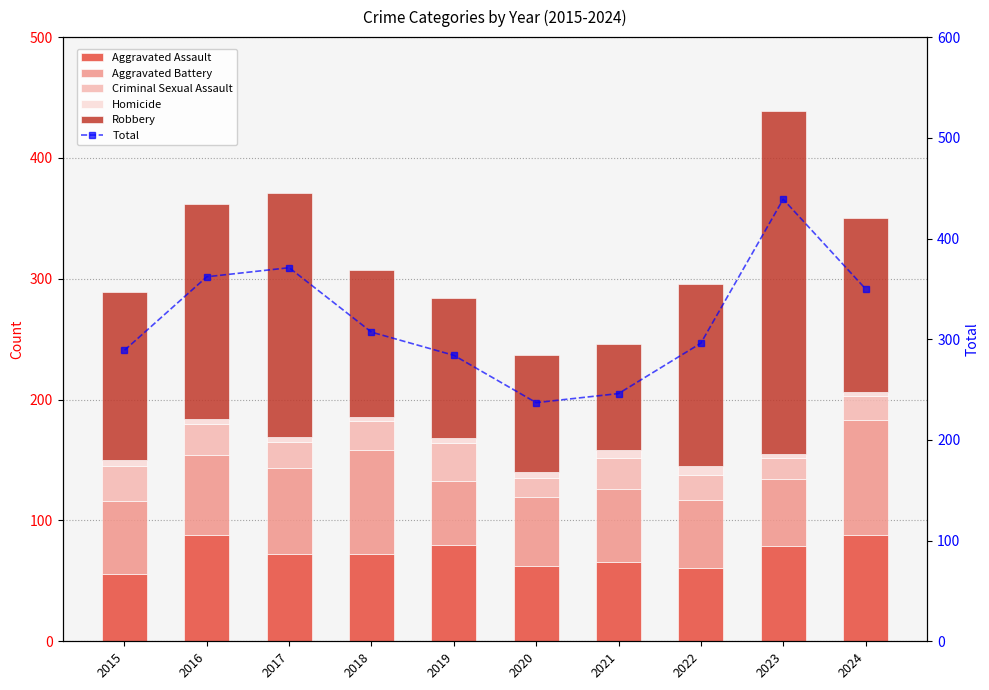

Reading left to right, extract all data points from this chart.

Aggravated Assault: 2015=56	2016=88	2017=72	2018=72	2019=80	2020=62	2021=66	2022=61	2023=79	2024=88
Aggravated Battery: 2015=60	2016=66	2017=71	2018=86	2019=53	2020=57	2021=60	2022=56	2023=55	2024=95
Criminal Sexual Assault: 2015=29	2016=26	2017=22	2018=24	2019=31	2020=16	2021=26	2022=21	2023=18	2024=20
Homicide: 2015=5	2016=4	2017=4	2018=4	2019=4	2020=5	2021=6	2022=7	2023=3	2024=3
Robbery: 2015=139	2016=178	2017=202	2018=121	2019=116	2020=97	2021=88	2022=151	2023=284	2024=144
Total: 2015=289	2016=362	2017=371	2018=307	2019=284	2020=237	2021=246	2022=296	2023=439	2024=350